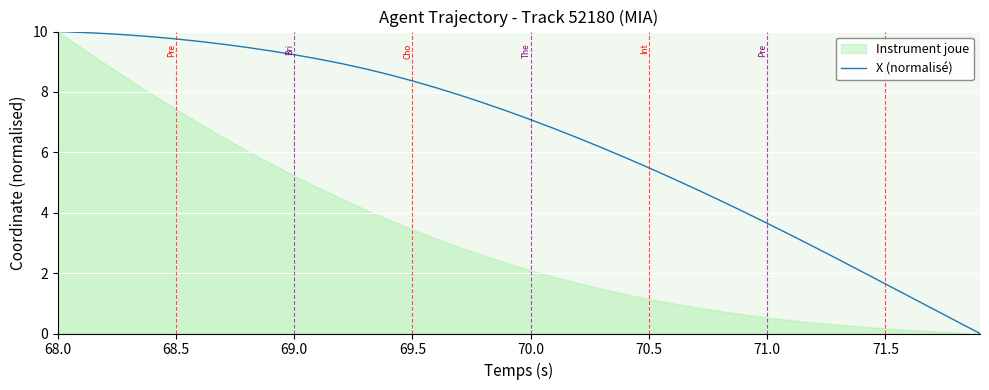

The X (normalisé) series shows 1.7 at 70.0. True or false?

False